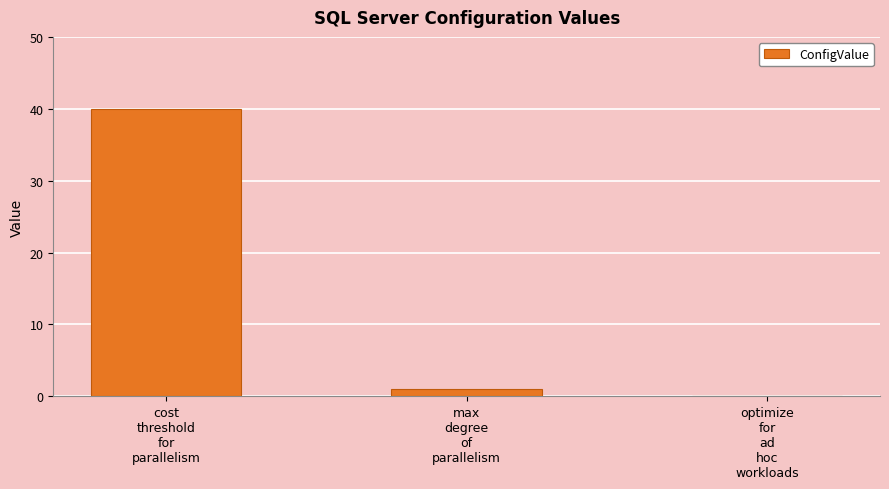

Reading left to right, transcribe all the data shown in this chart.

40	1	0